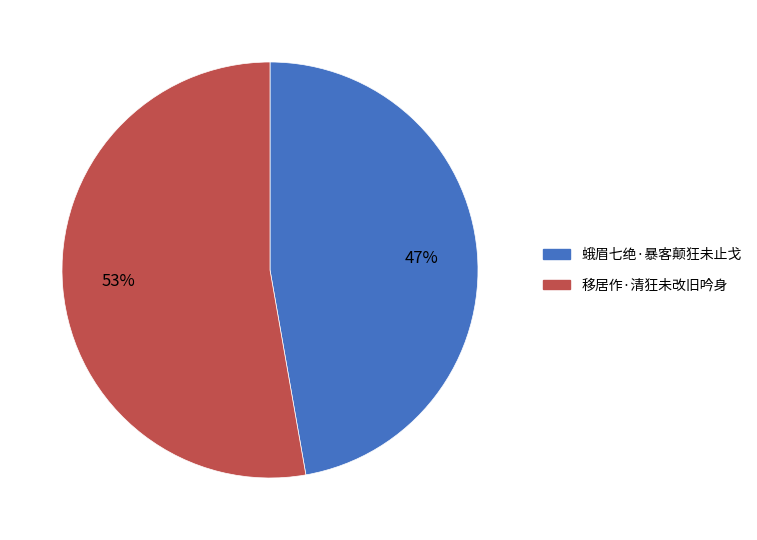

Is there any slice that represents more than half of the pie?

Yes